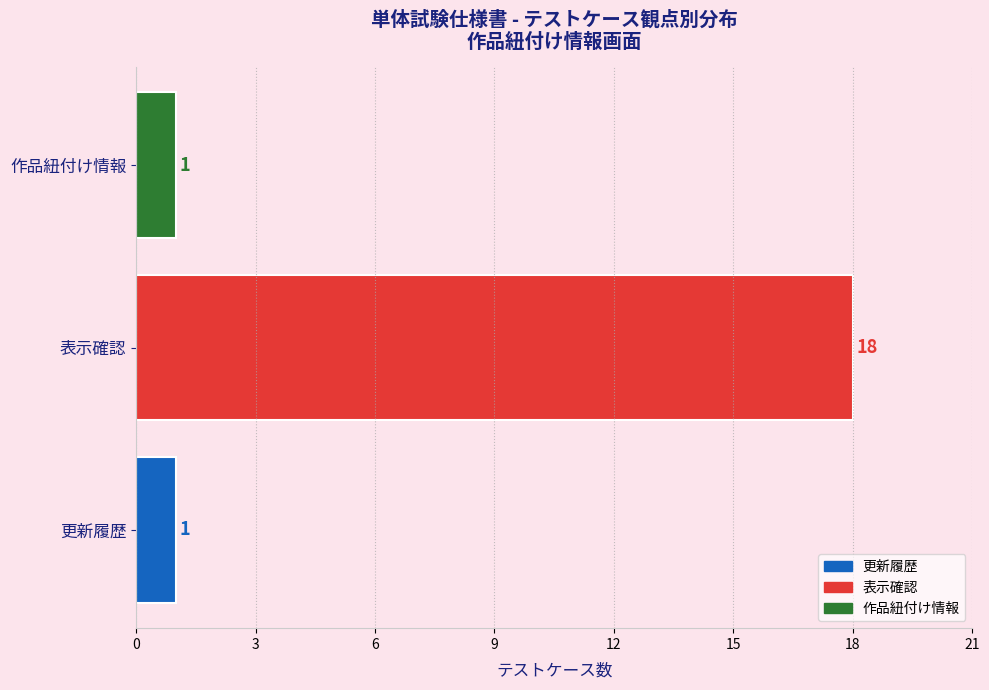

What is the average value?

7